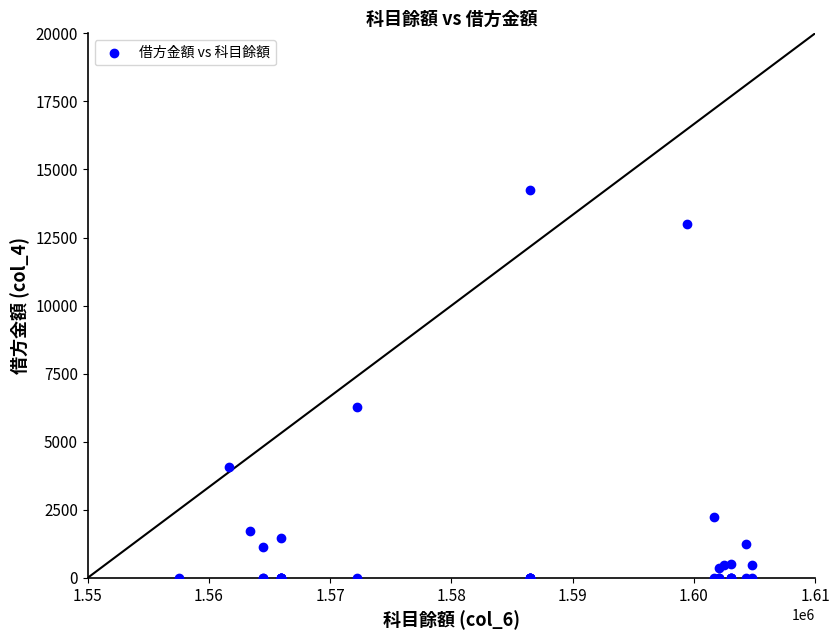

What Y value in the scatter plot is closest to 7114?

6281